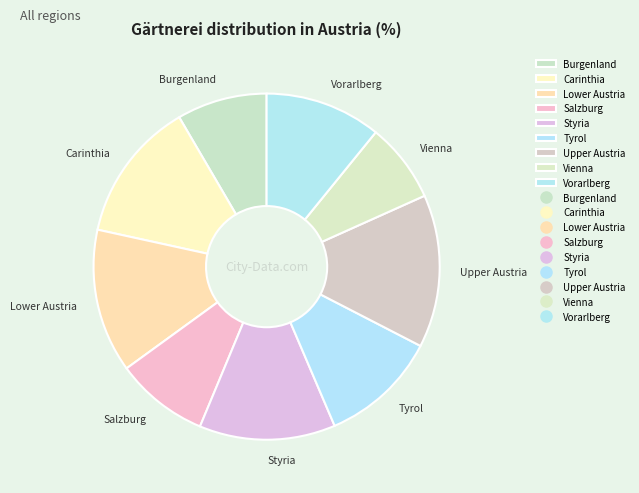

Is it true that Vorarlberg is 19% of the pie?

False